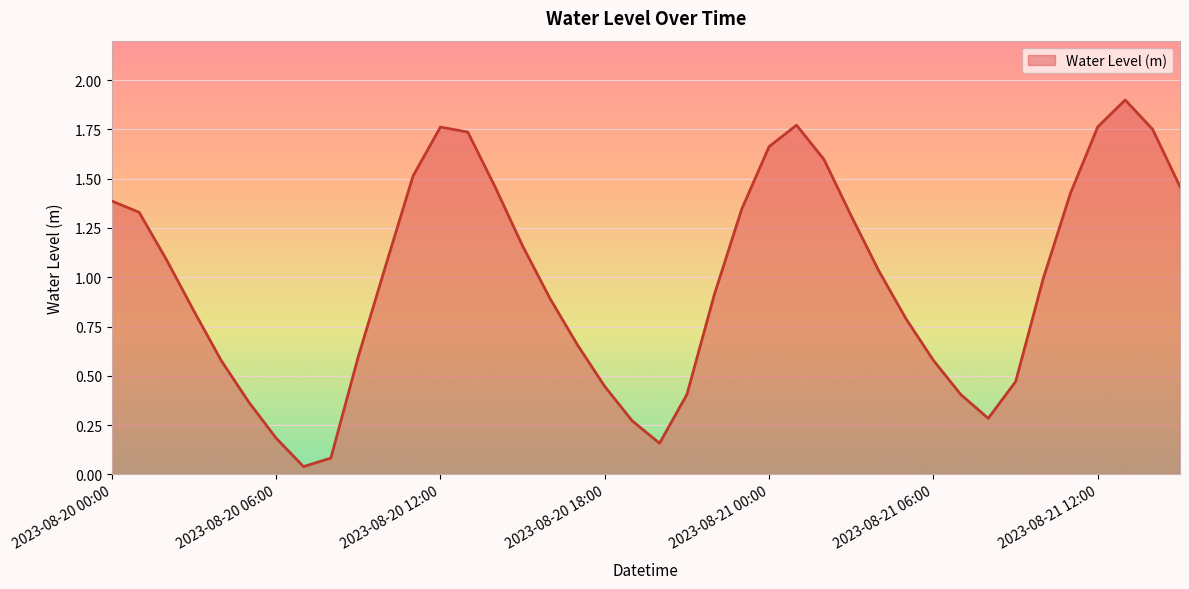

What is the maximum value shown in the chart?

1.9